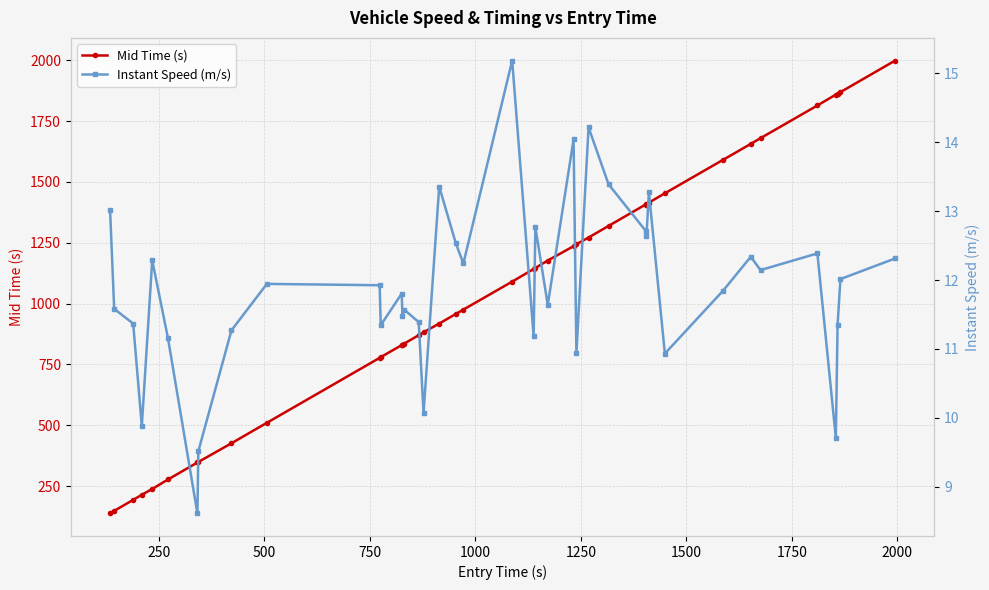

What is the difference between the second highest and second lowest values in the Instant Speed (m/s) series?

4.7